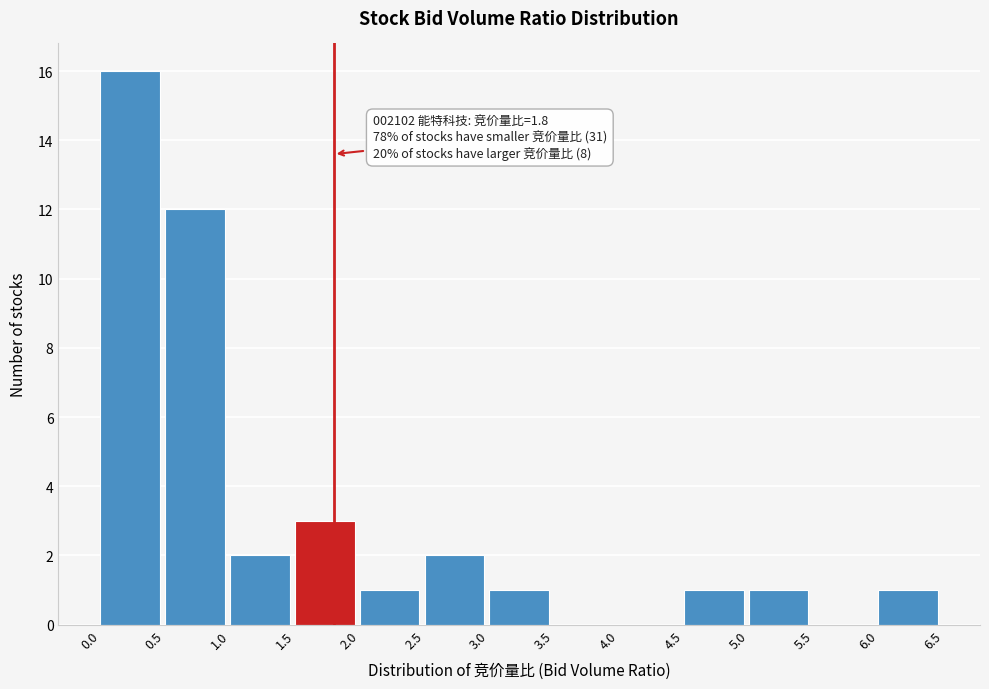

Over which range of the x-axis is the bar tallest?

0.0 to 0.5